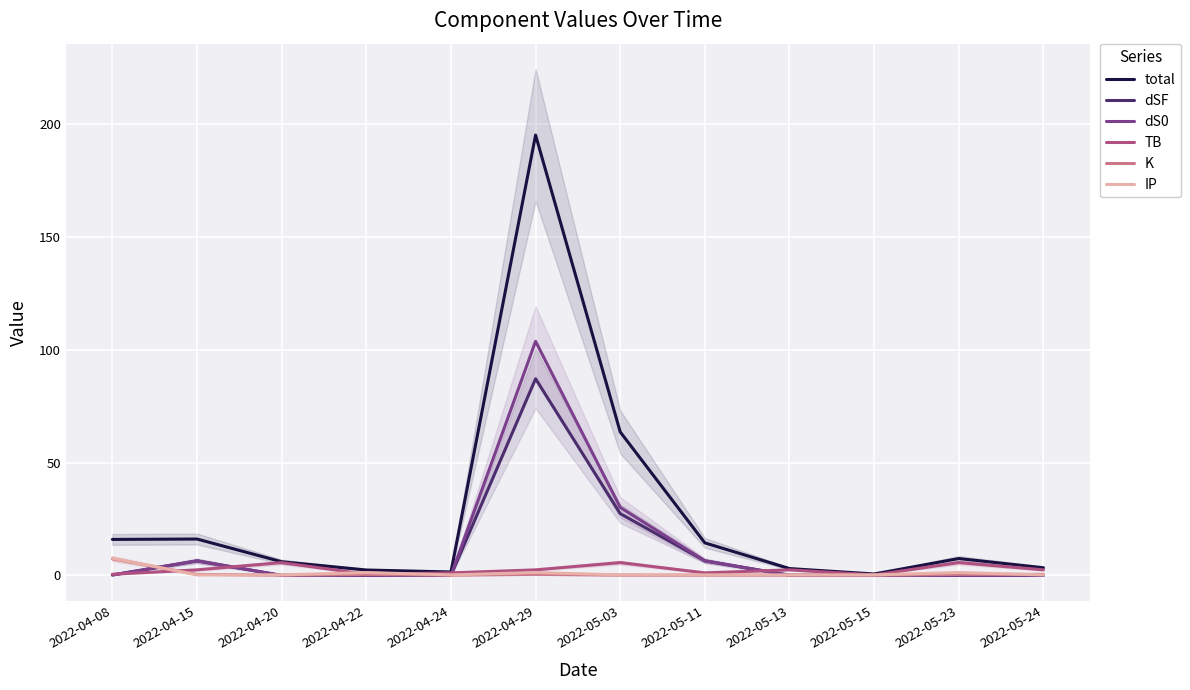

What are all the series names shown in the legend?

total, dSF, dS0, TB, K, IP